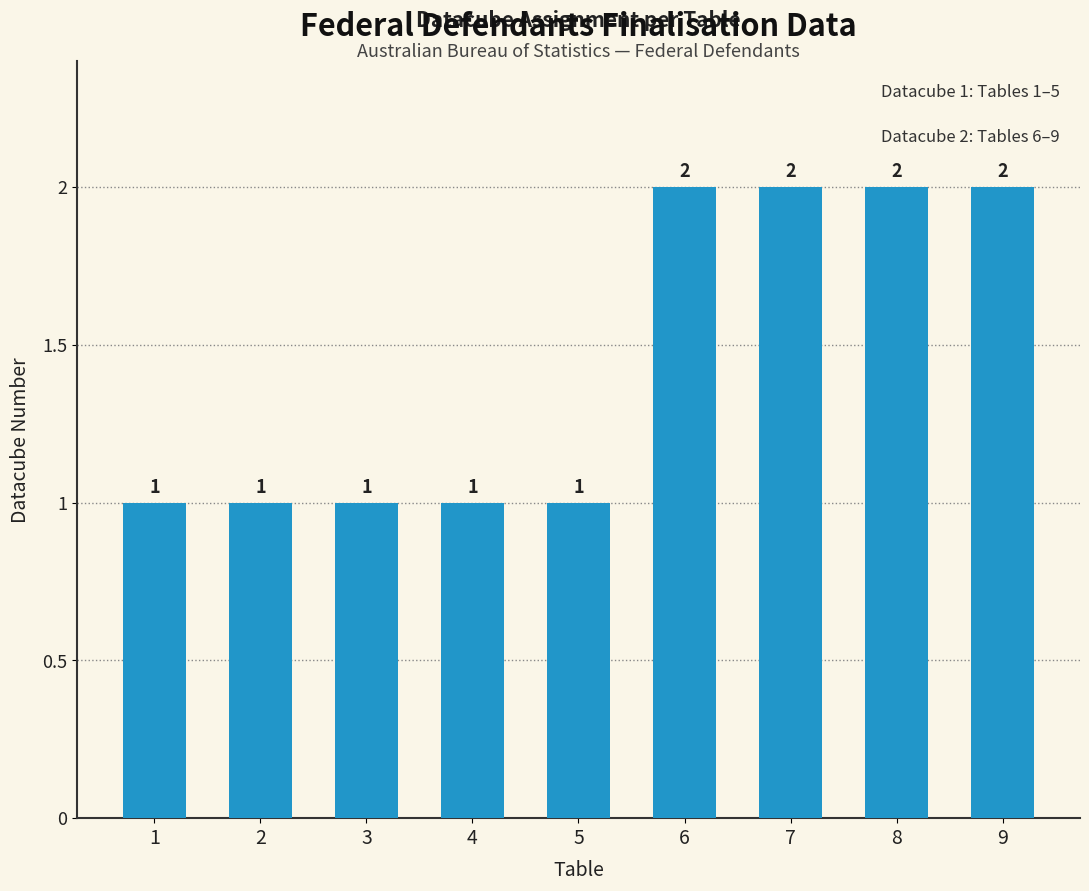

What is the smallest value displayed?

1